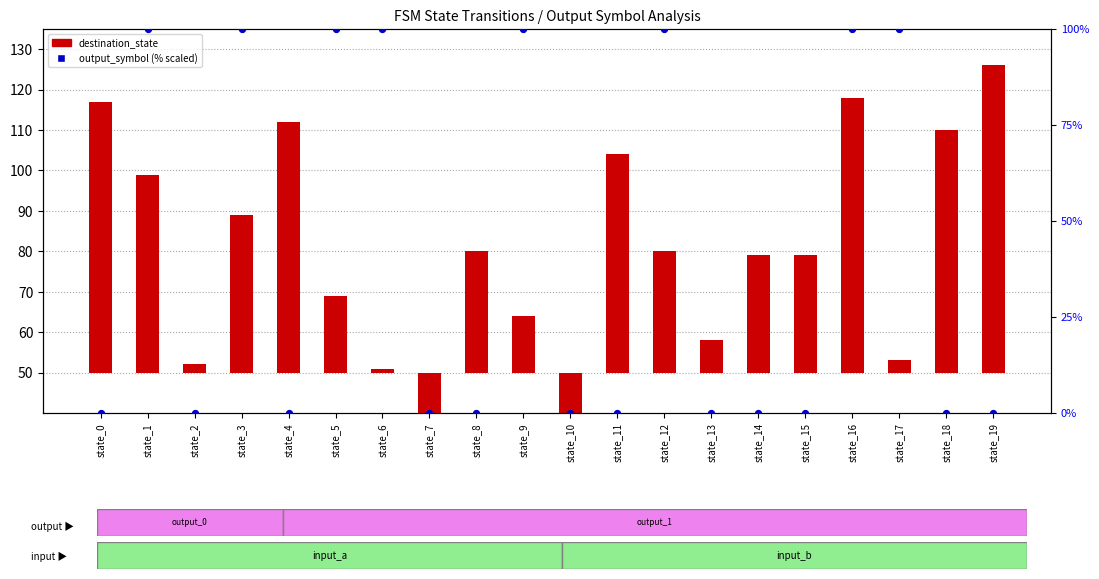

Which series contains the highest Y value?

output_symbol (scaled %)